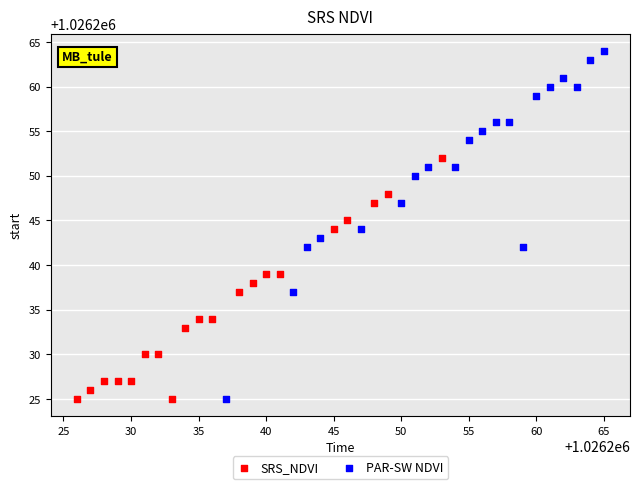

Which series contains the highest Y value?

PAR-SW NDVI